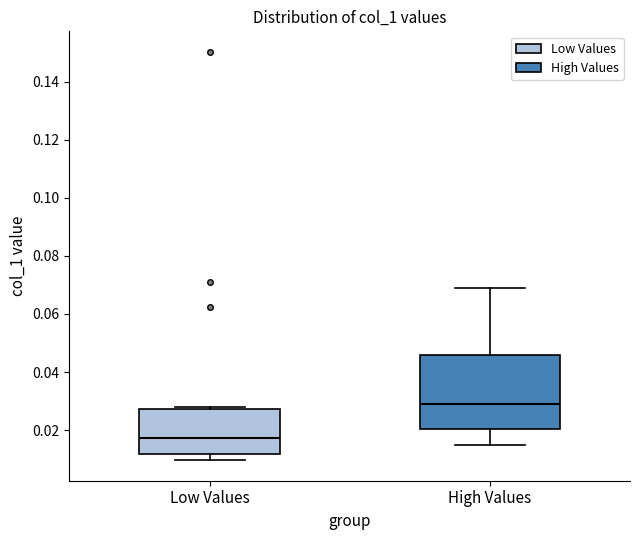

Reading left to right, read every box against the y-axis: the position of its median line, the range the box covers, and the ends of its whiskers. The values are not printed on the chart, so give them approximately, as read against the axis.

Low Values: median 0.018, box 0.012 to 0.028, whiskers 0.010 to 0.028 (just above the box's upper edge)
High Values: median 0.030, box 0.020 to 0.046, whiskers 0.014 to 0.068